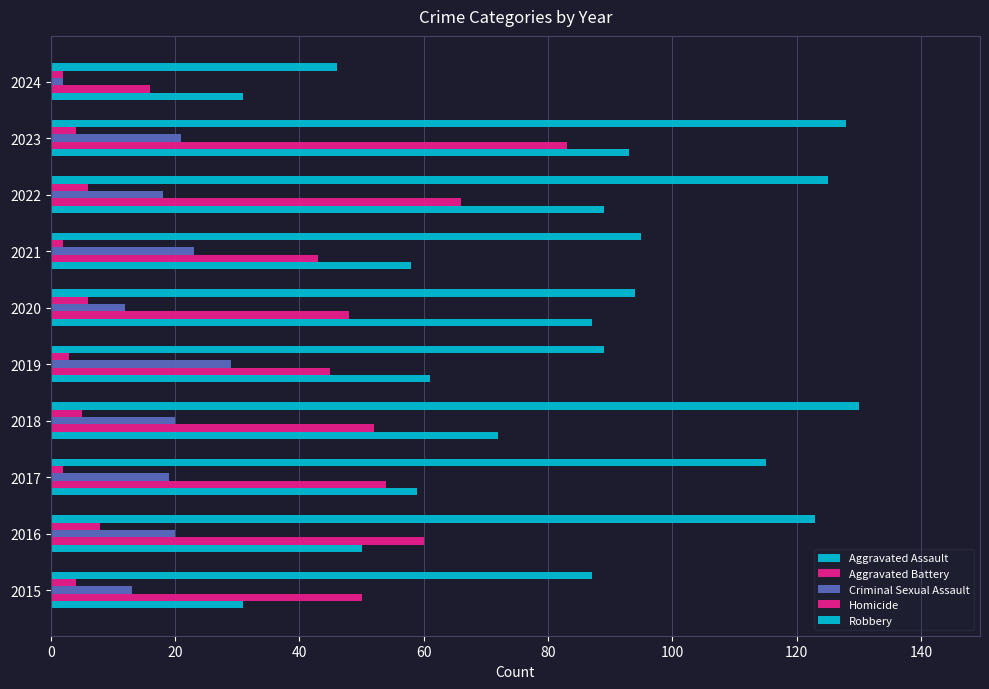

How many data points does each series have?

10